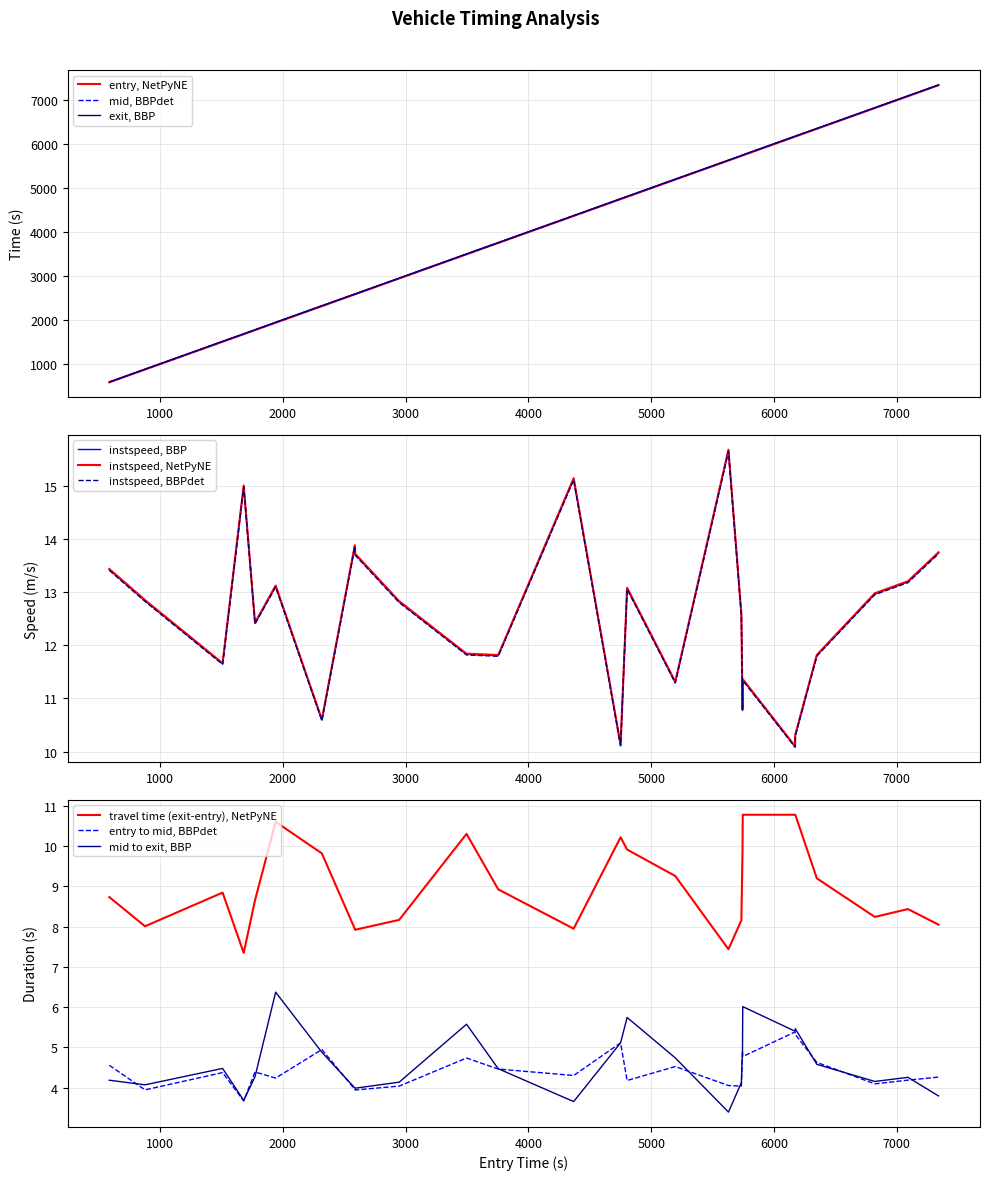

True or false: mid to exit, BBP and travel time (exit-entry), NetPyNE cross at least once.

False